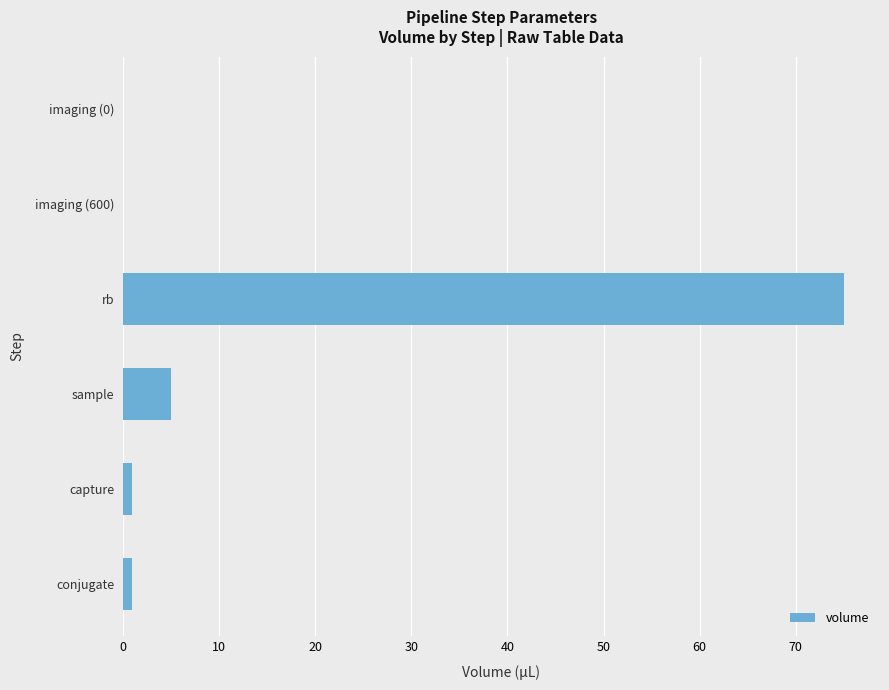

Which label corresponds to the largest value in the chart?

rb